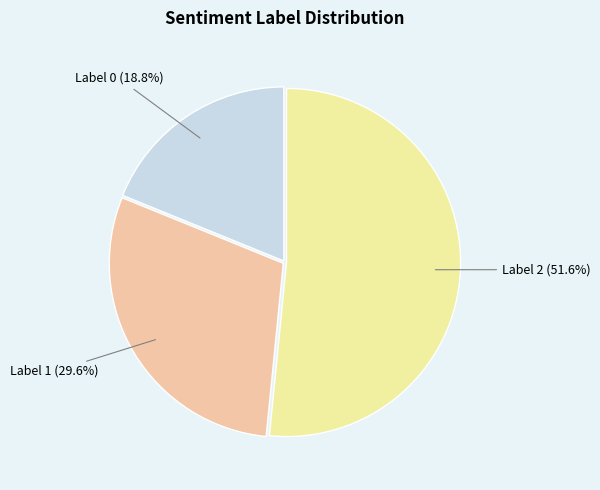

Count the number of slices in the pie.

3